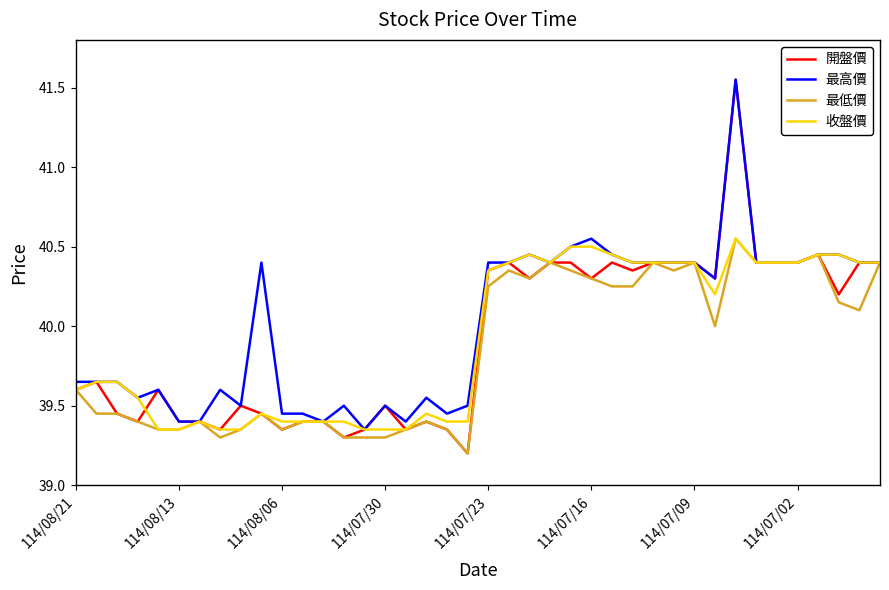

How many categories are shown in the chart?

40